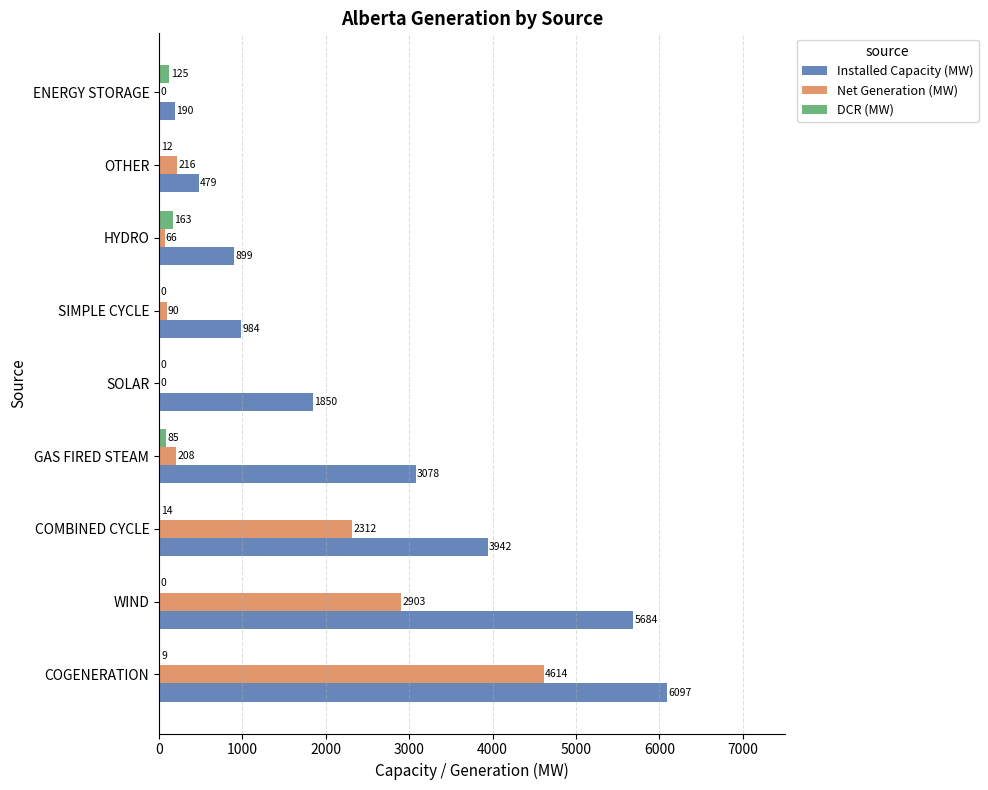

Is it true that Net Generation (MW) equals 2312 at COMBINED CYCLE?

True